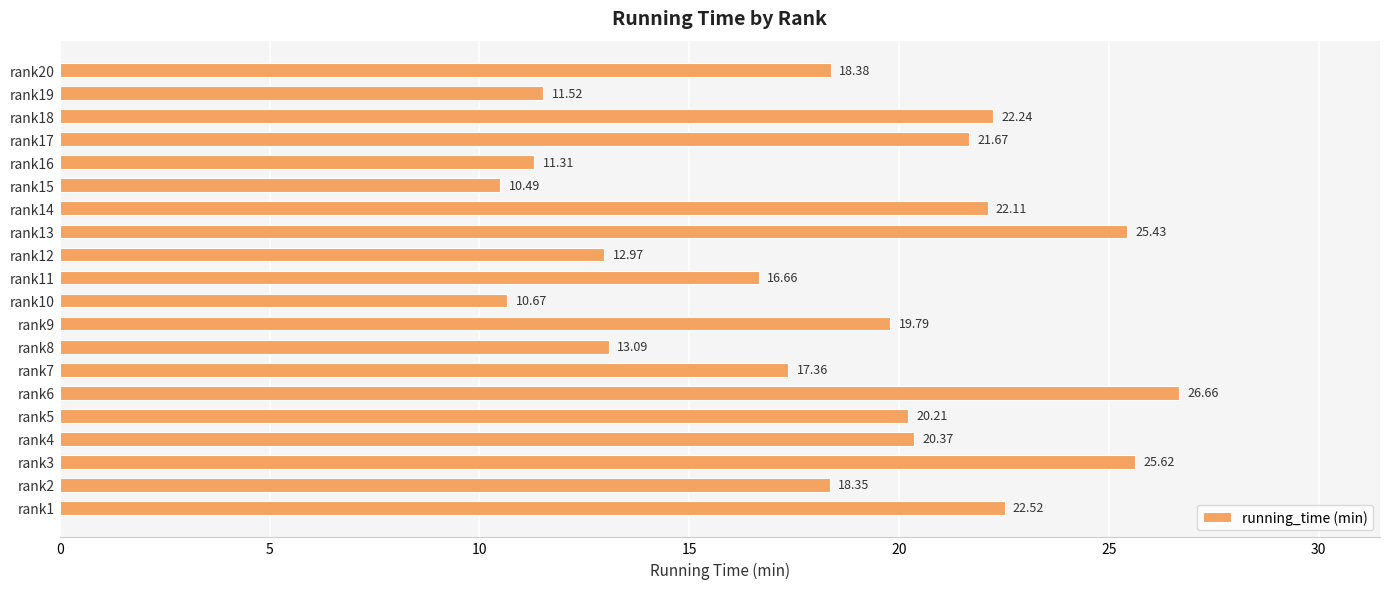

Count the number of data series in this chart.

1